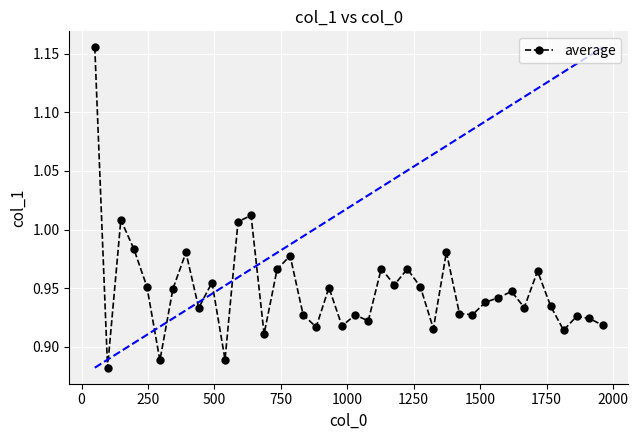

True or false: the data has more than 2 interior local peaks.

True